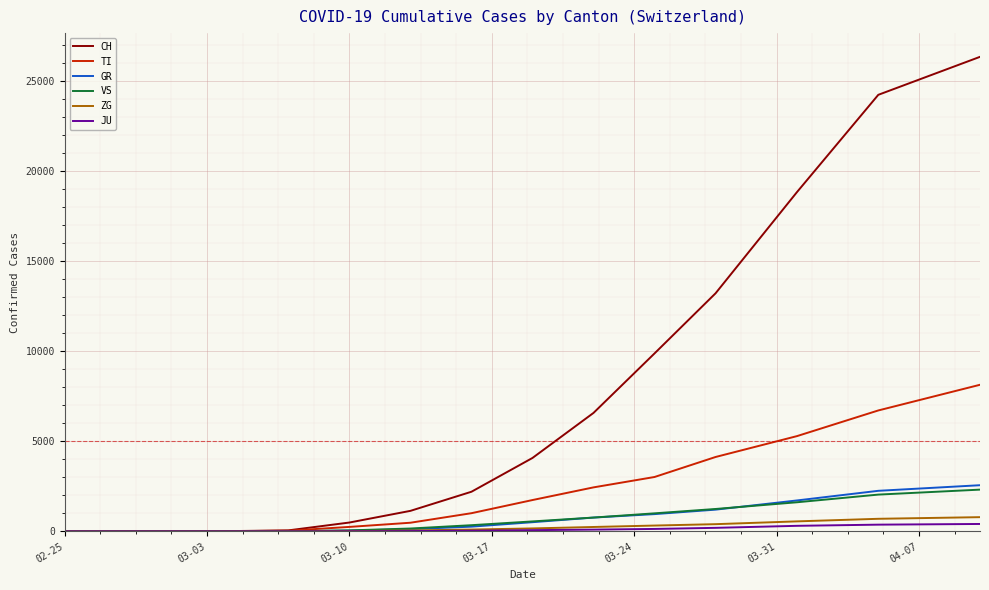

Which series has the largest range (max minus min)?

CH